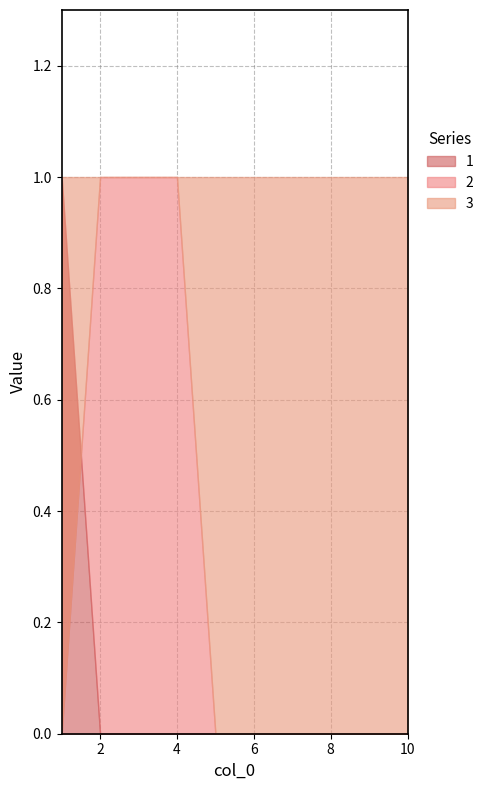

At which label does 1 reach its minimum?

2